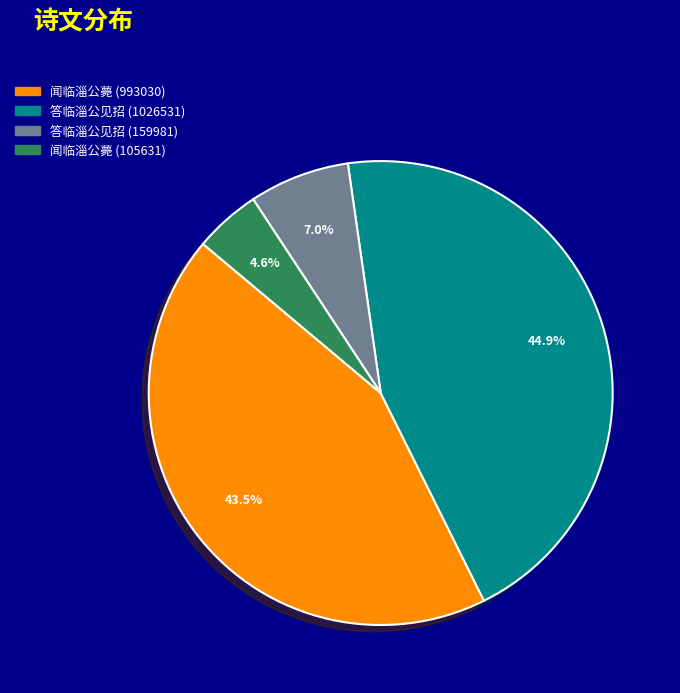

The 闻临淄公薨 (993030) slice represents 53% of the pie. True or false?

False